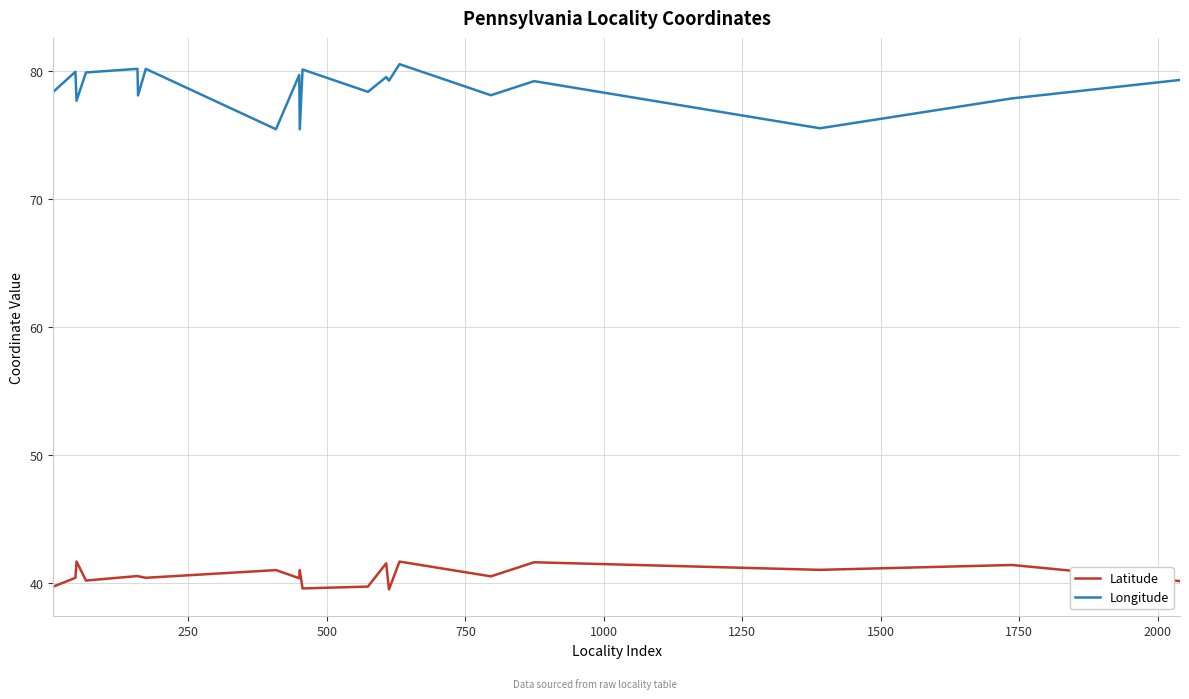

What is the highest value of the Latitude series?

41.7